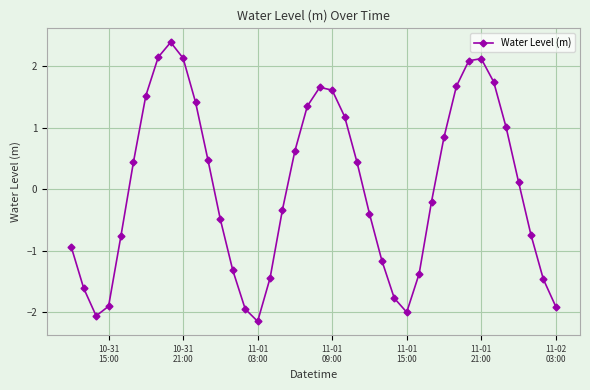

What is the difference between the maximum and minimum values?

4.5